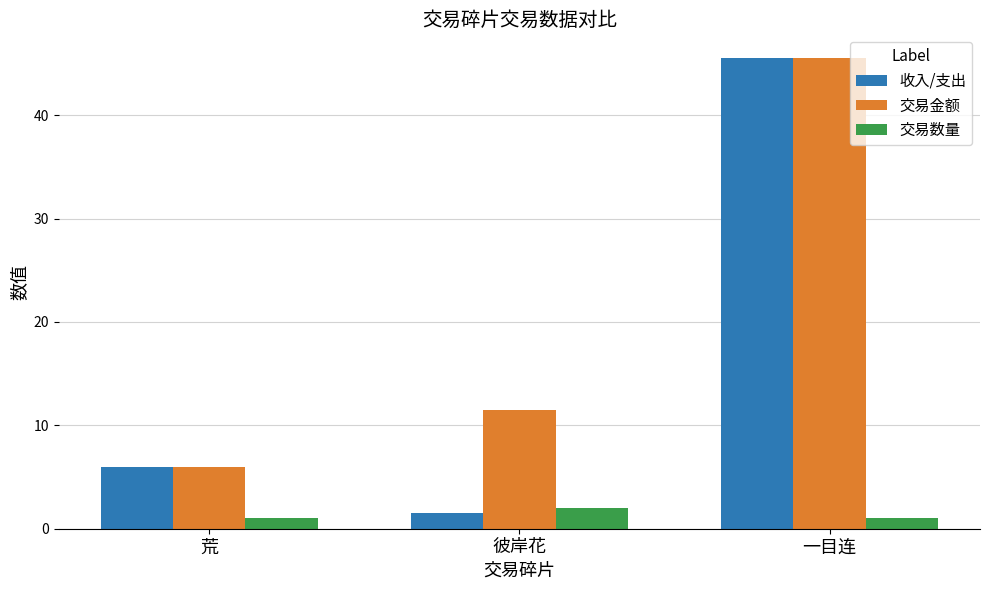

Where does the 交易金额 series first go above 11?

彼岸花